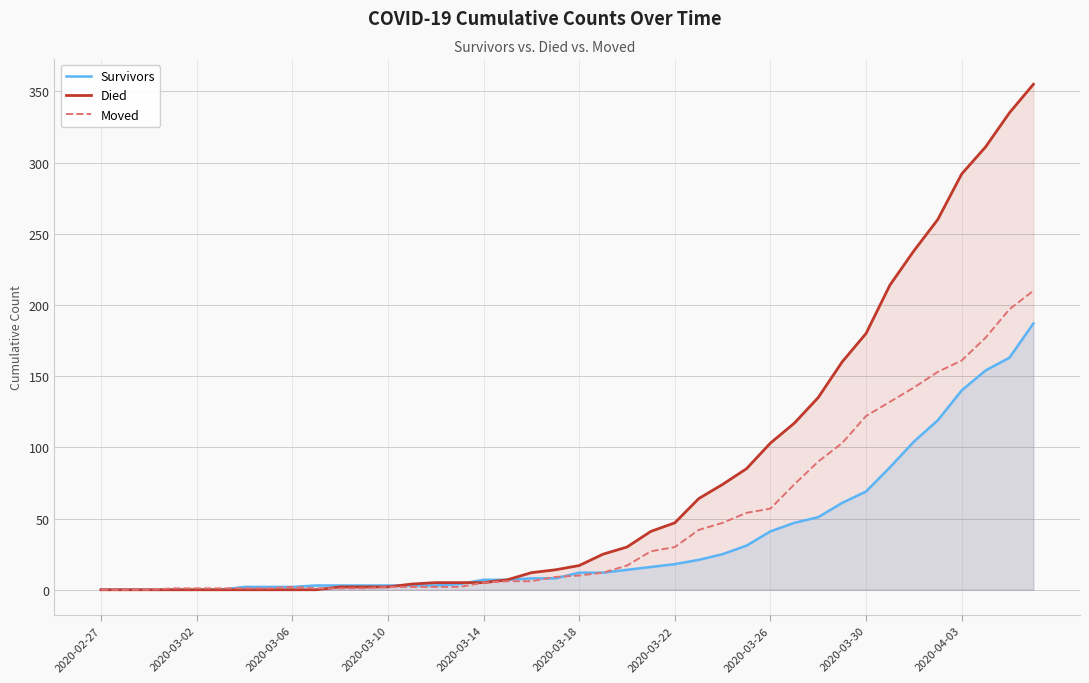

After their last crossing, which series has the higher values: Died or Moved?

Died